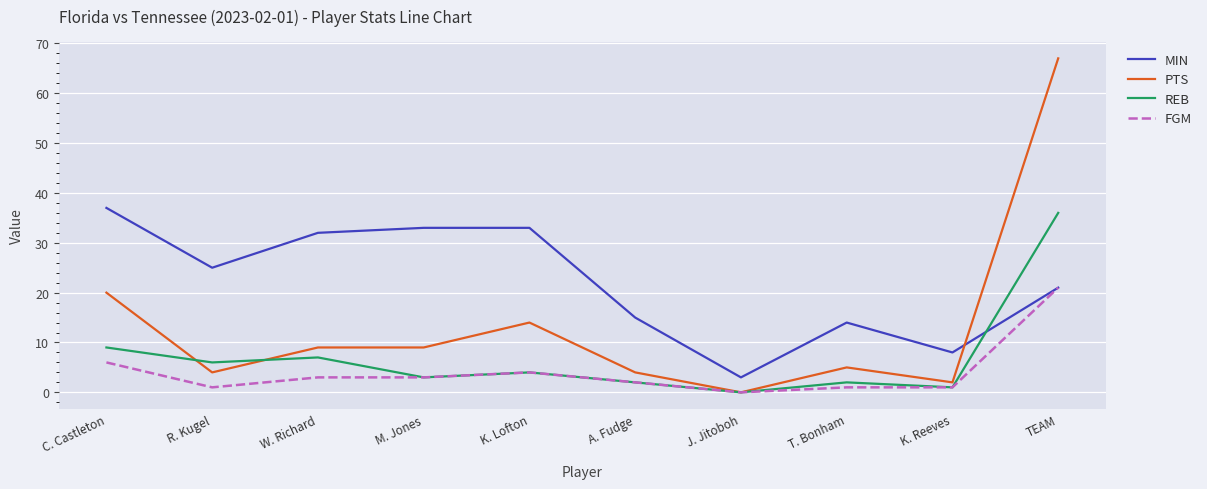

In REB, how many points are higher than both neighbors (excluding endpoints)?

3